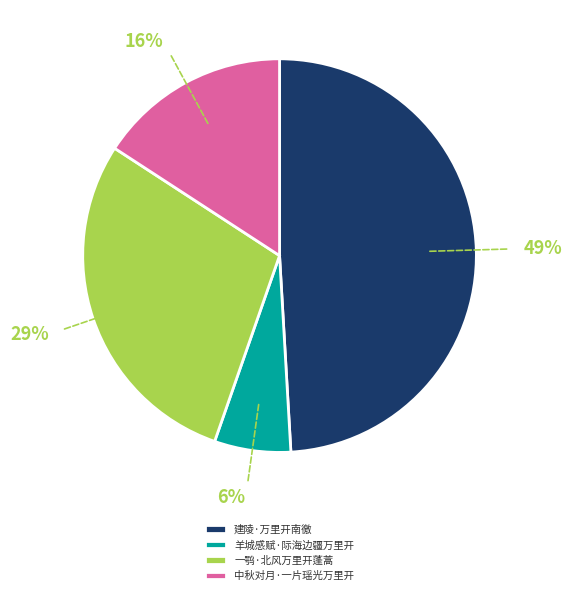

Approximately how many times larger is the value at 建陵·万里开南徼 compared to 一鹗·北风万里开蓬蒿?

1.7